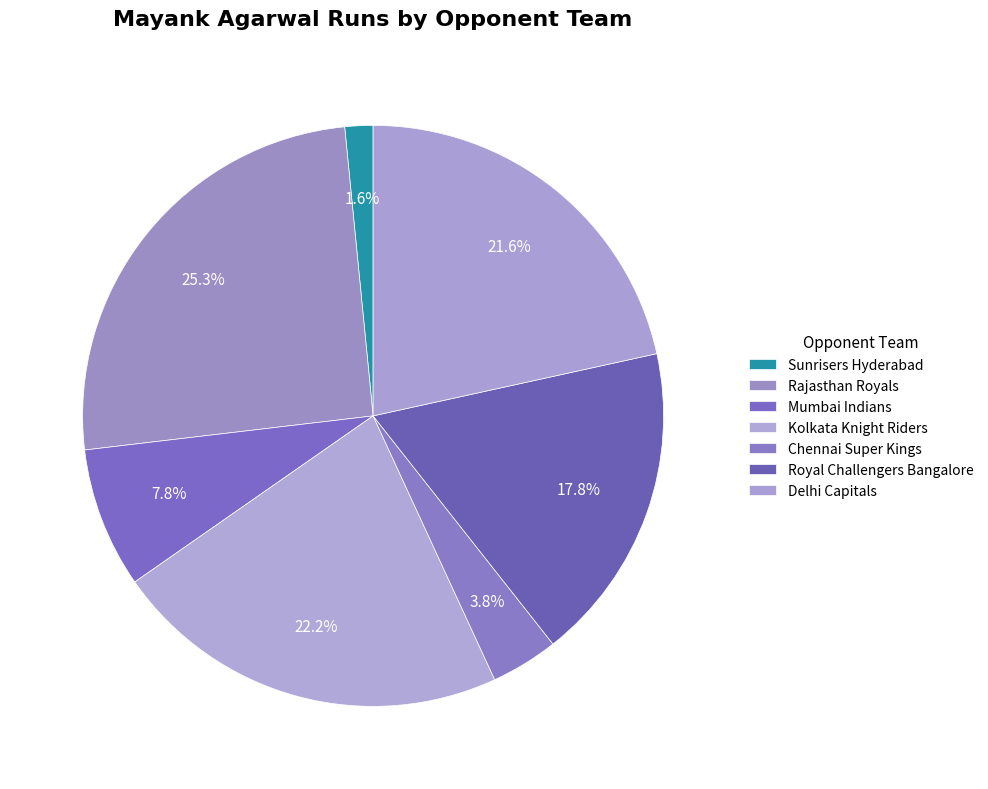

Which category has the biggest portion of the pie?

Rajasthan Royals